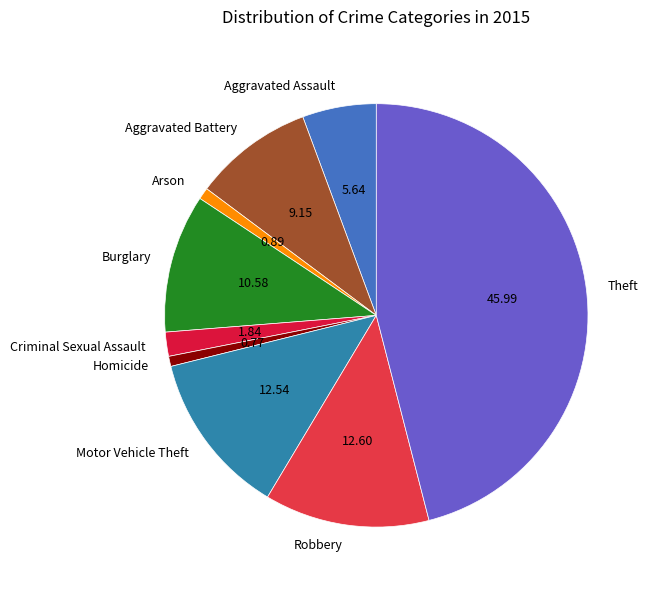

Combined, do Theft and Robbery account for over 50%?

Yes